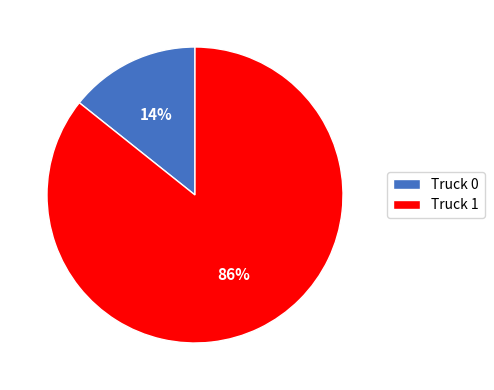

Which category has the biggest portion of the pie?

Truck 1